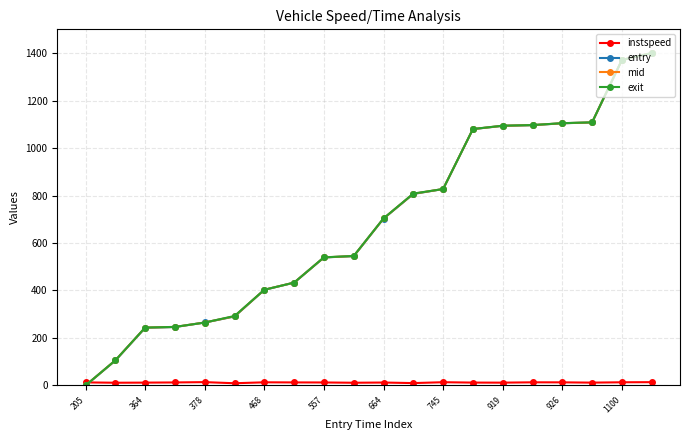

How many positive values does the mid series have?

19